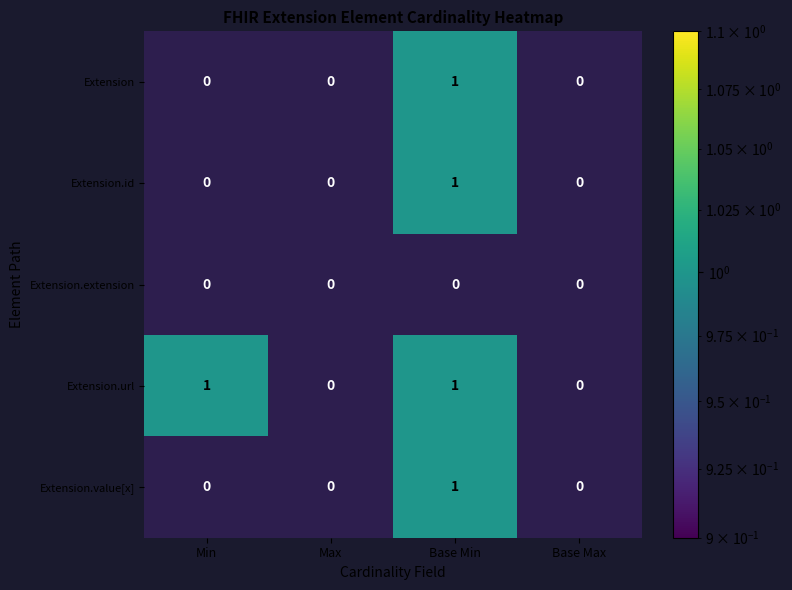

True or false: Extension.url has a value of 1 at Min.

True